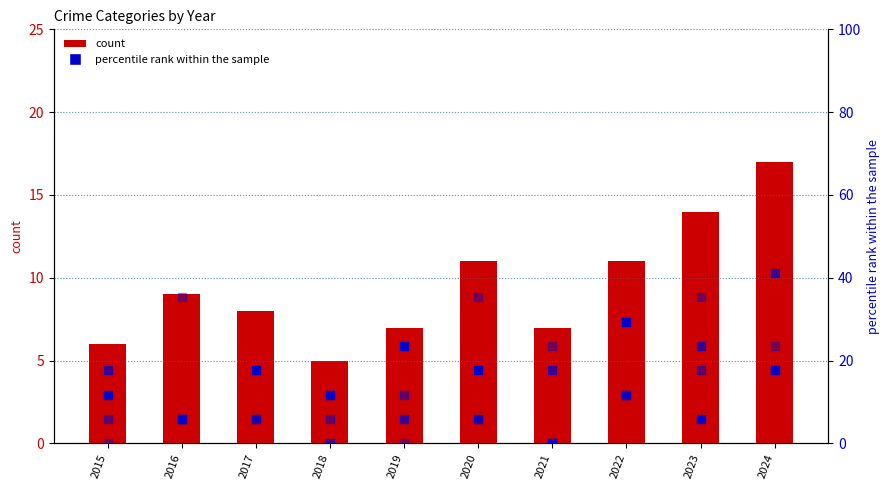

Is the value of Robbery % at 2020 greater than the value of Aggravated Battery % at 2016?

Yes